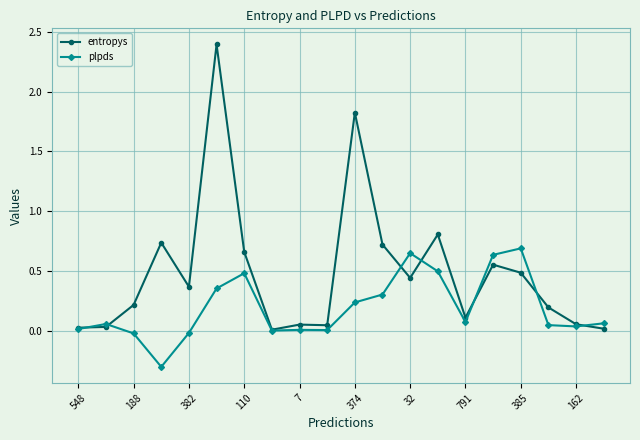

True or false: entropys has more than 2 interior local peaks.

True